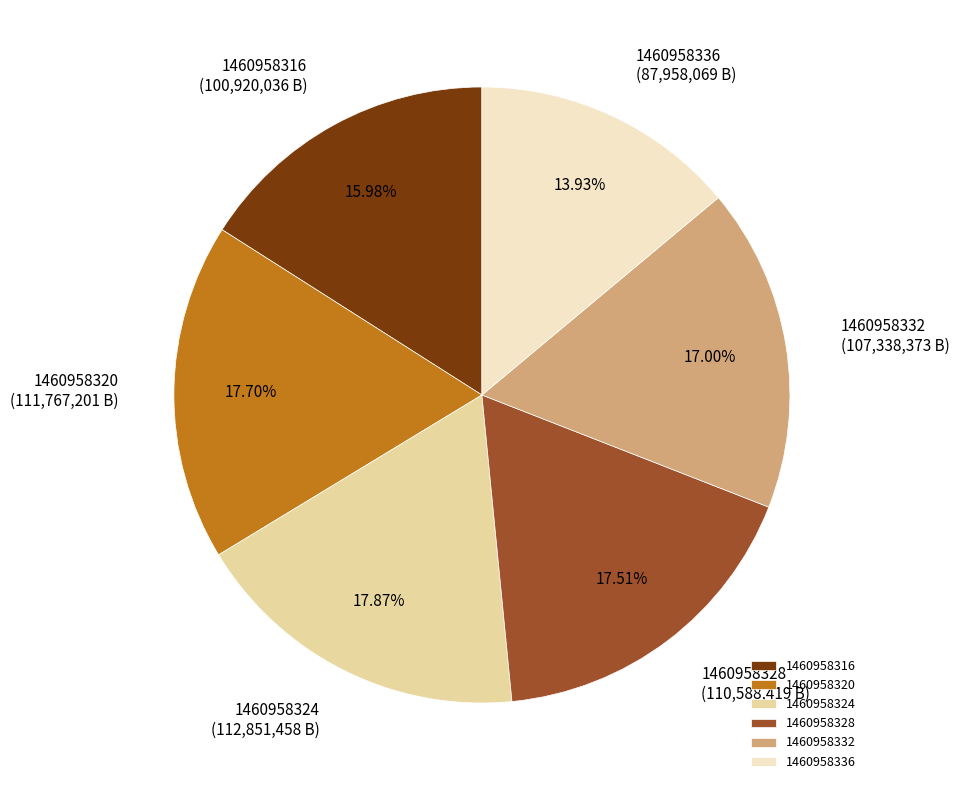

Does any single category account for the majority?

No